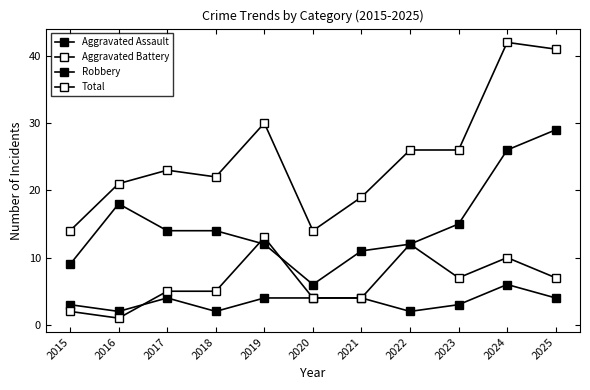

At which label does Aggravated Assault first exceed 4?

2024